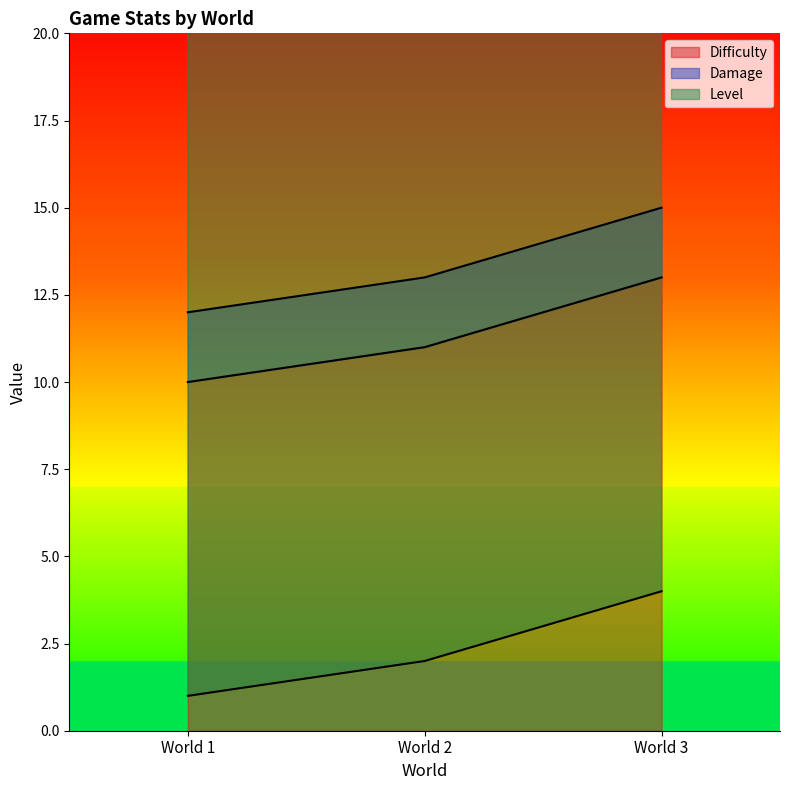

At which label does Difficulty first exceed 11?

World 3